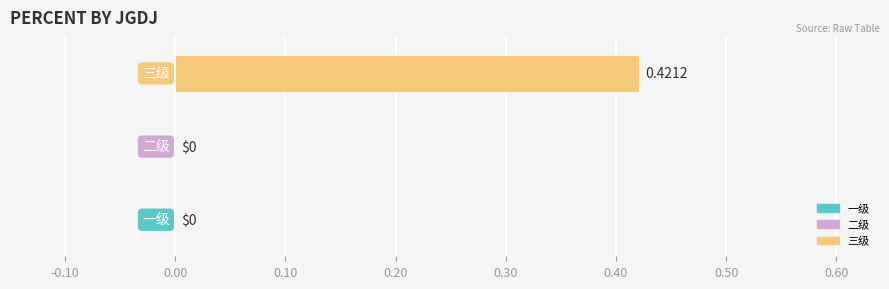

At which category does the chart reach its peak across all series?

三级